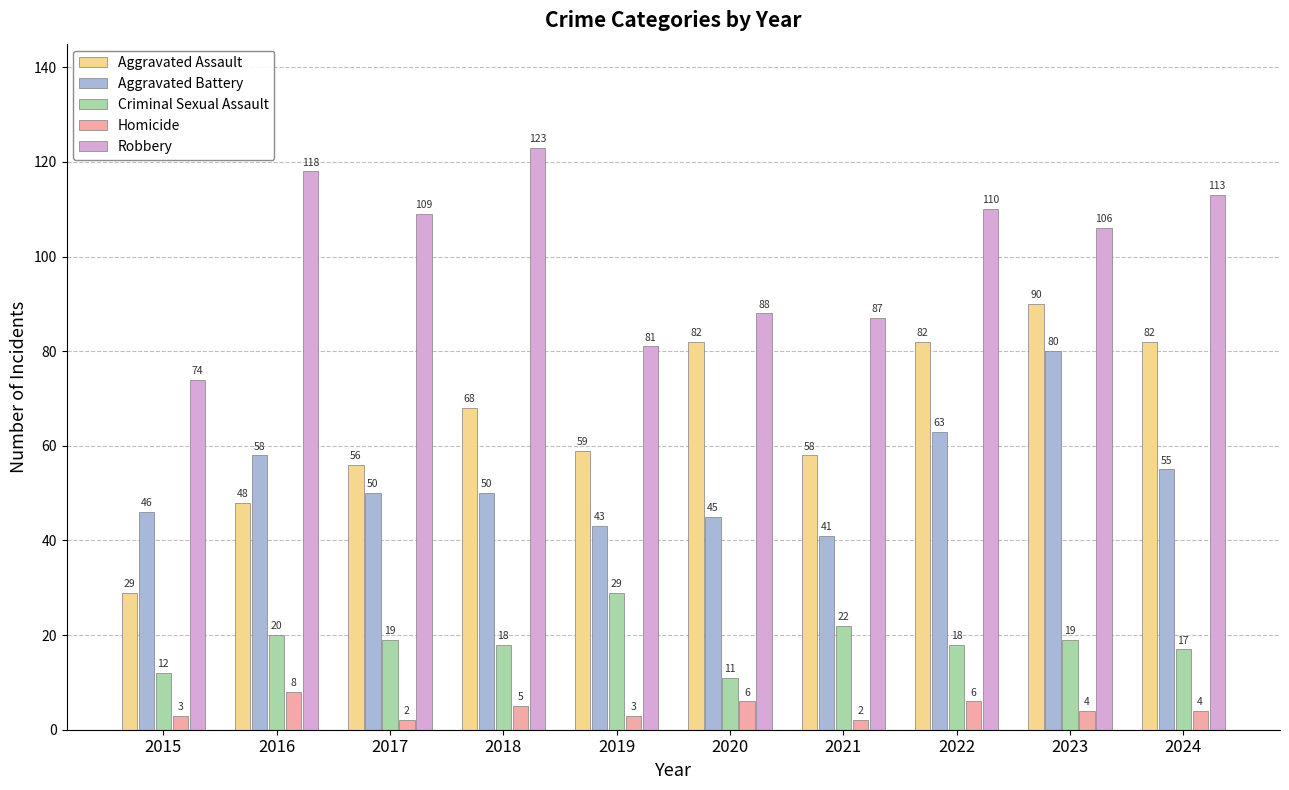

Is the value of Aggravated Battery at 2023 greater than the value of Aggravated Assault at 2018?

Yes